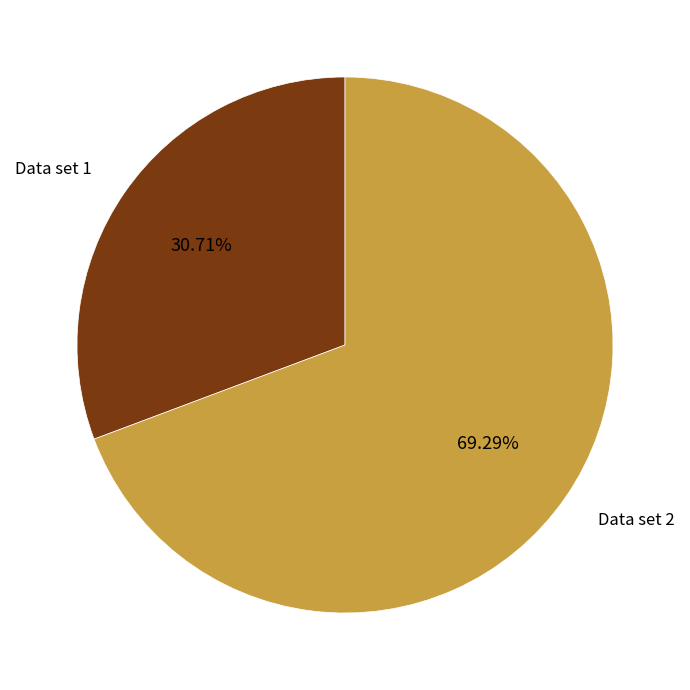

What is the largest slice in the pie chart?

Data set 2